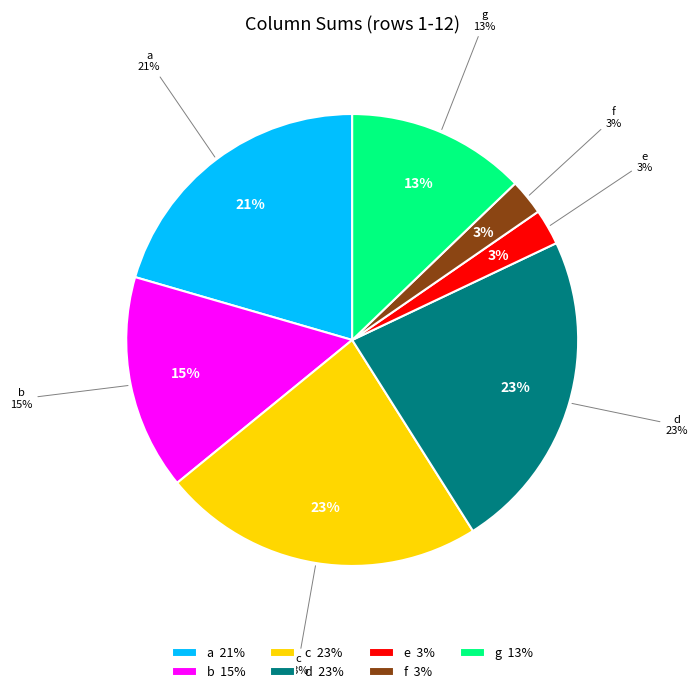

Do e and f together represent more than half of the pie?

No